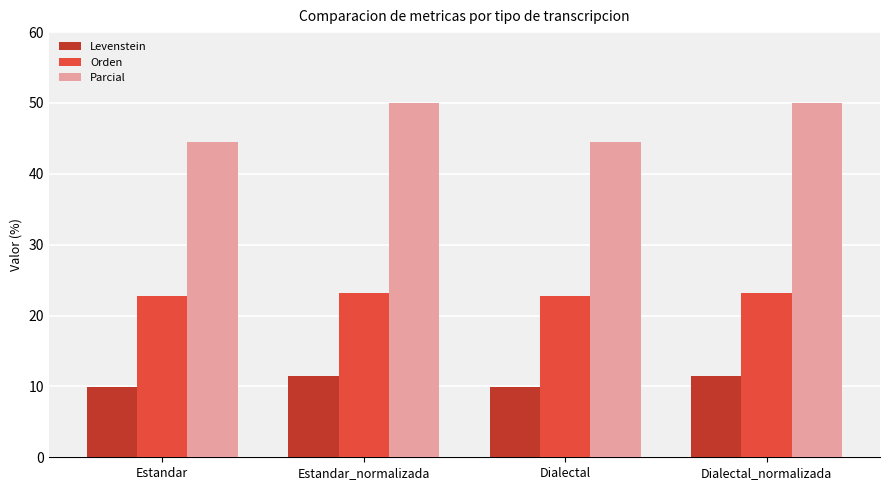

What is the difference between the maximum and minimum values in the Orden series?

0.4